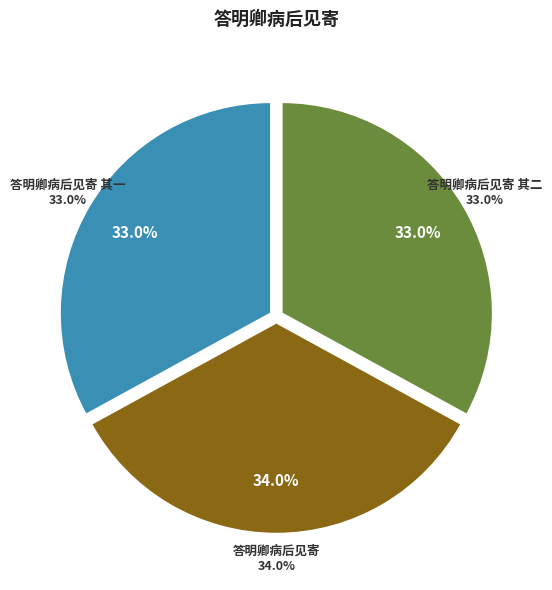

Between 答明卿病后见寄 其一 and 答明卿病后见寄 其二, which is larger?

答明卿病后见寄 其二